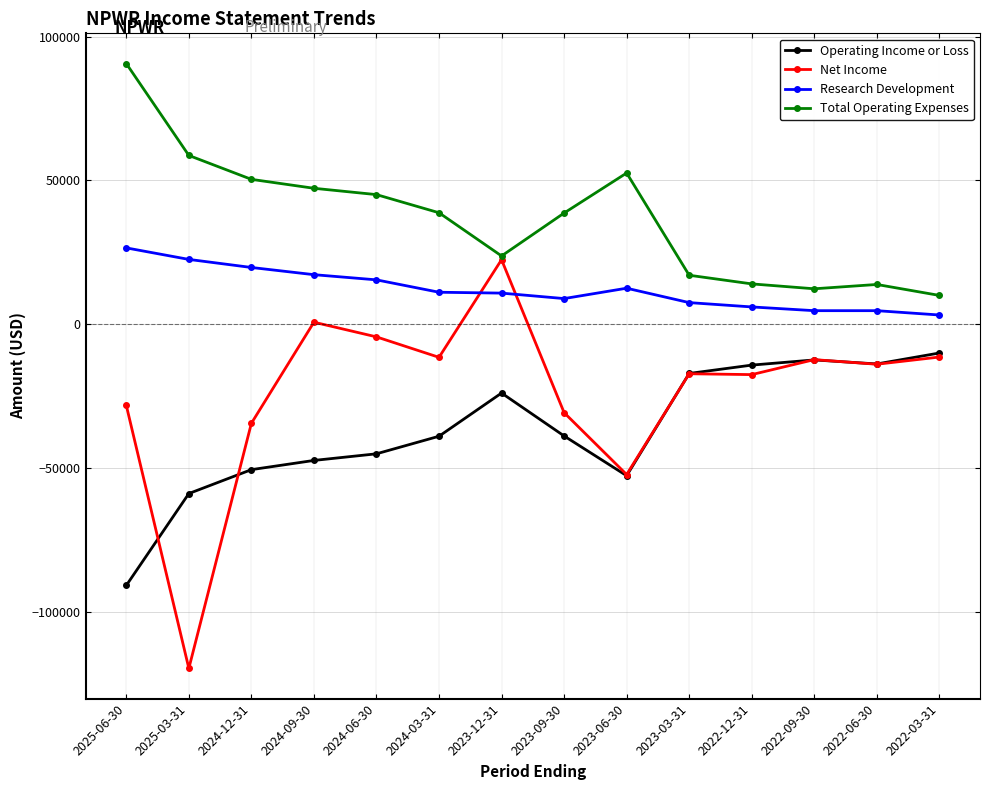

Read the Research Development value at 2023-03-31, to the nearest 100.

7600